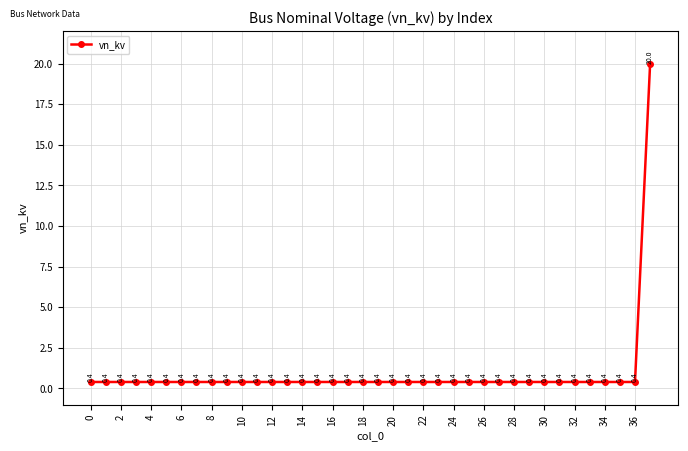

What is the greatest value displayed?

20.0